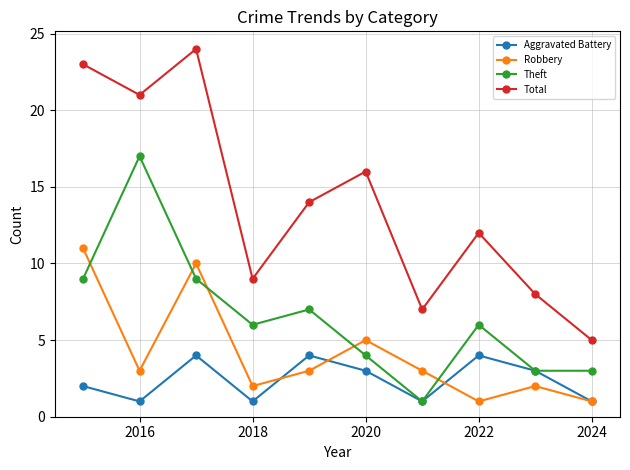

Does the chart have visible grid lines?

Yes